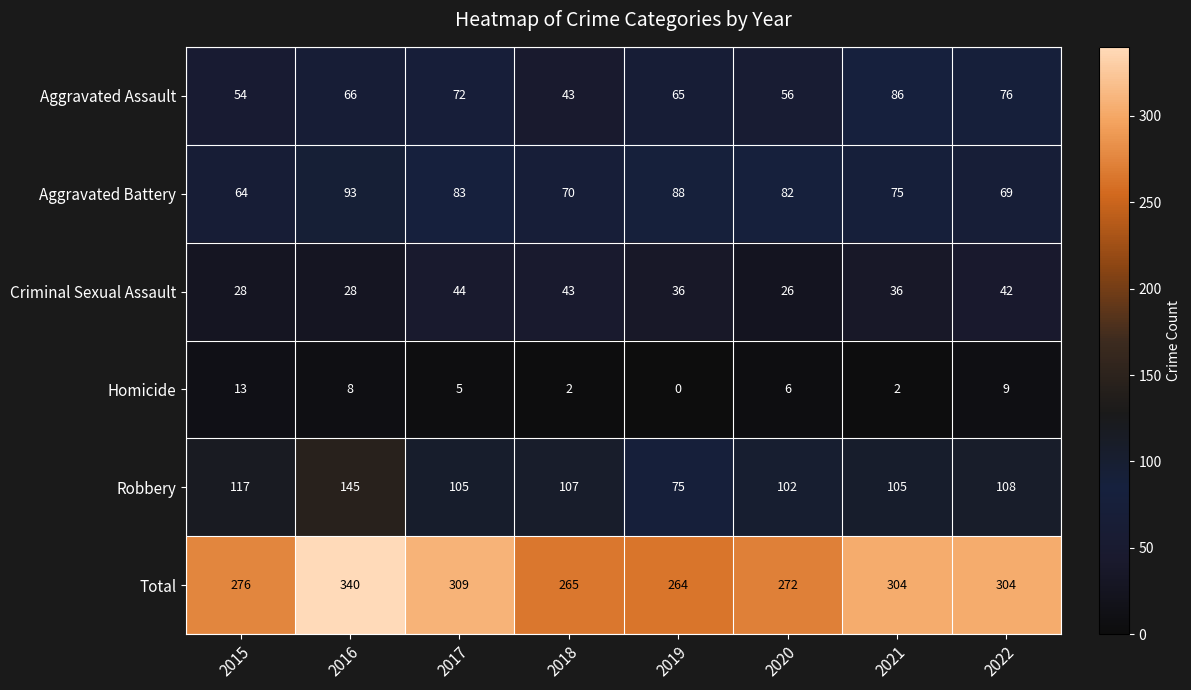

Rank the series at 2019 from highest to lowest value.

Total, Aggravated Battery, Robbery, Aggravated Assault, Criminal Sexual Assault, Homicide